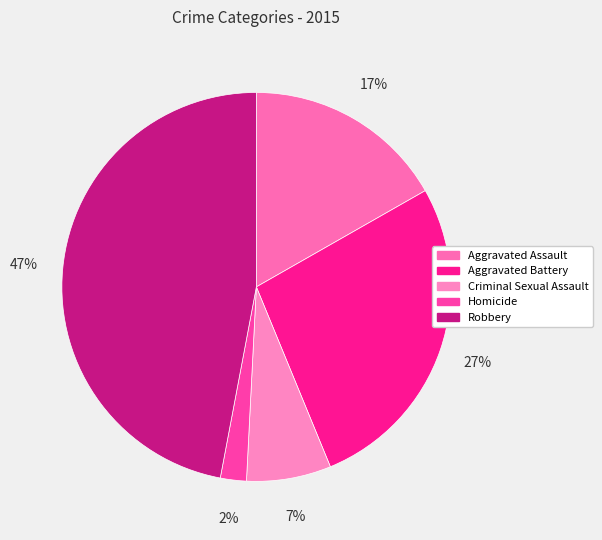

To the nearest percent, what is the difference between the Robbery and Aggravated Battery slice percentages?

20%